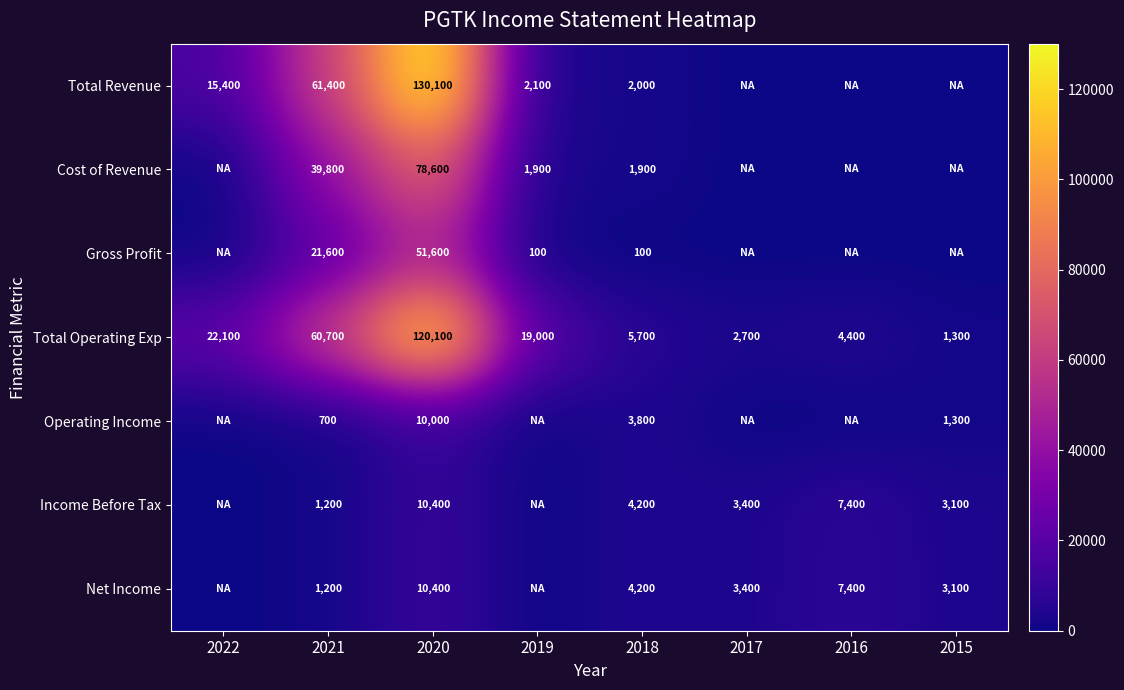

Is it true that Income Before Tax equals 3100 at 2015?

True